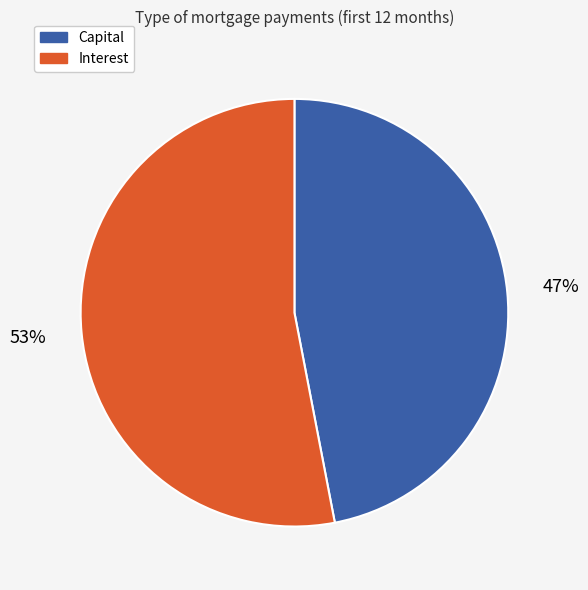

How many segments does this pie chart have?

2